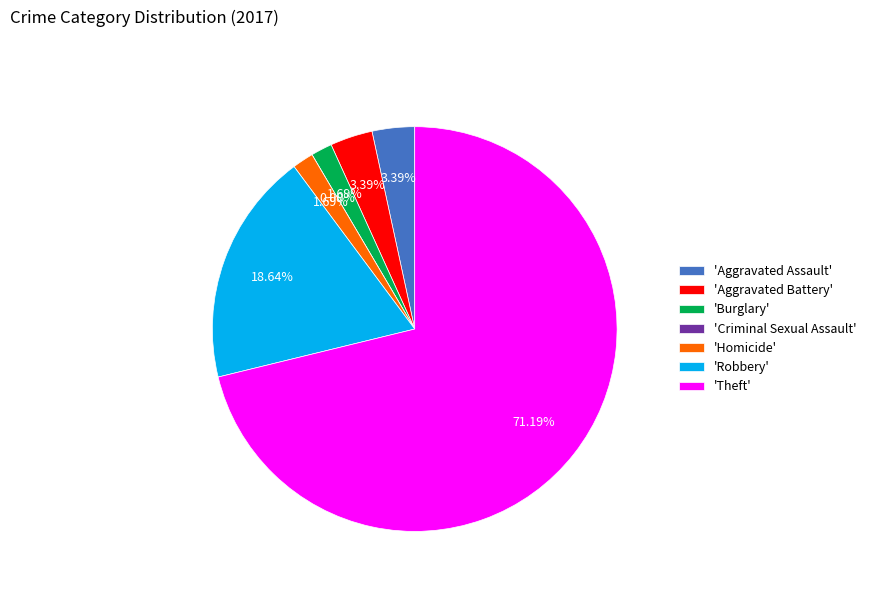

What is the ratio of the value at Aggravated Battery to the value at Homicide?

2.0